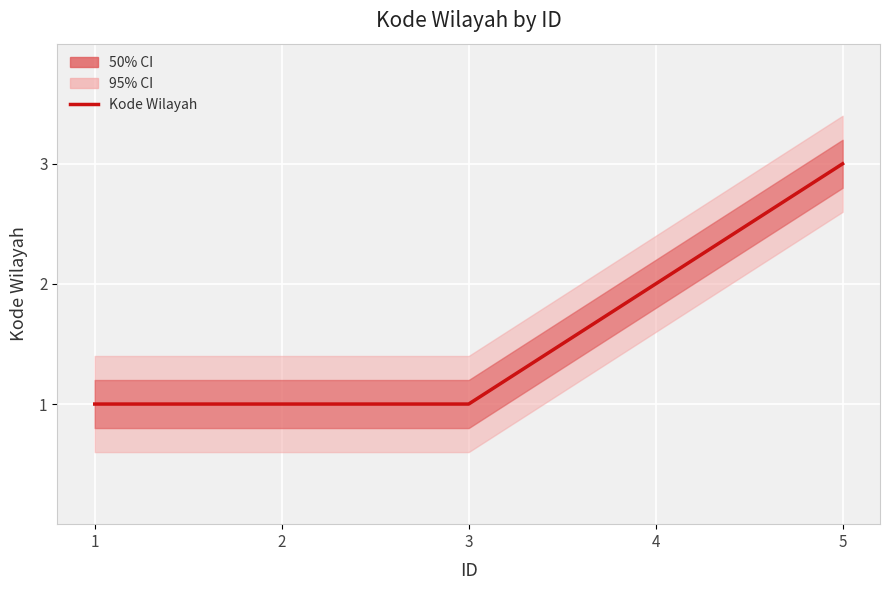

The chart shows a value of 0 at 3. True or false?

False